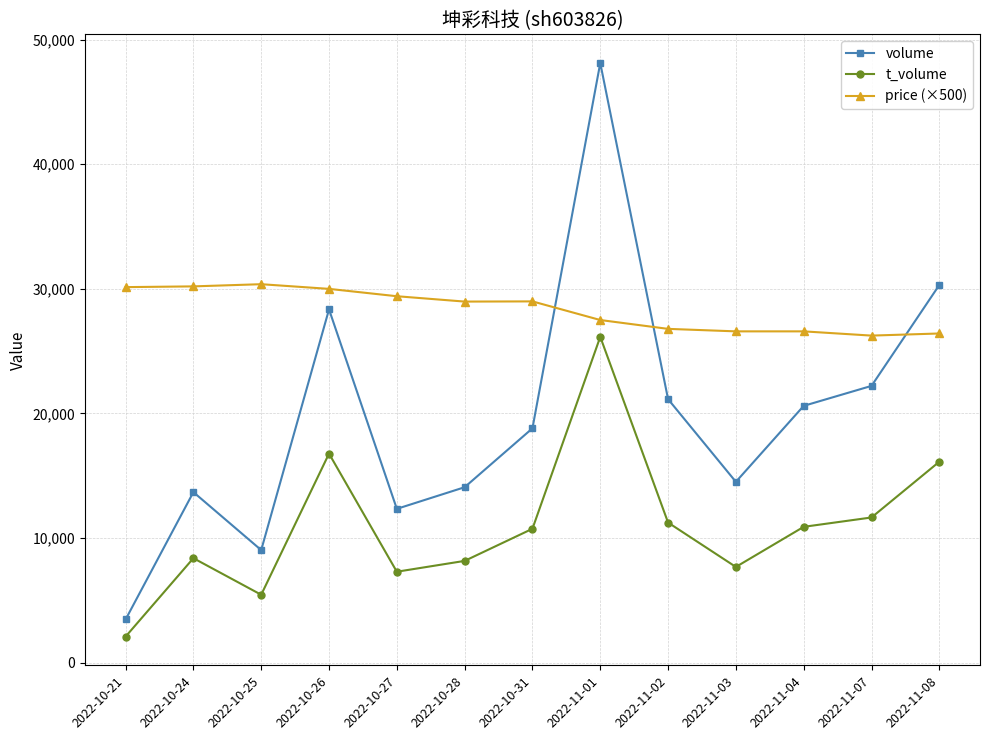

What is the difference between the maximum and minimum values in the volume series?

44660